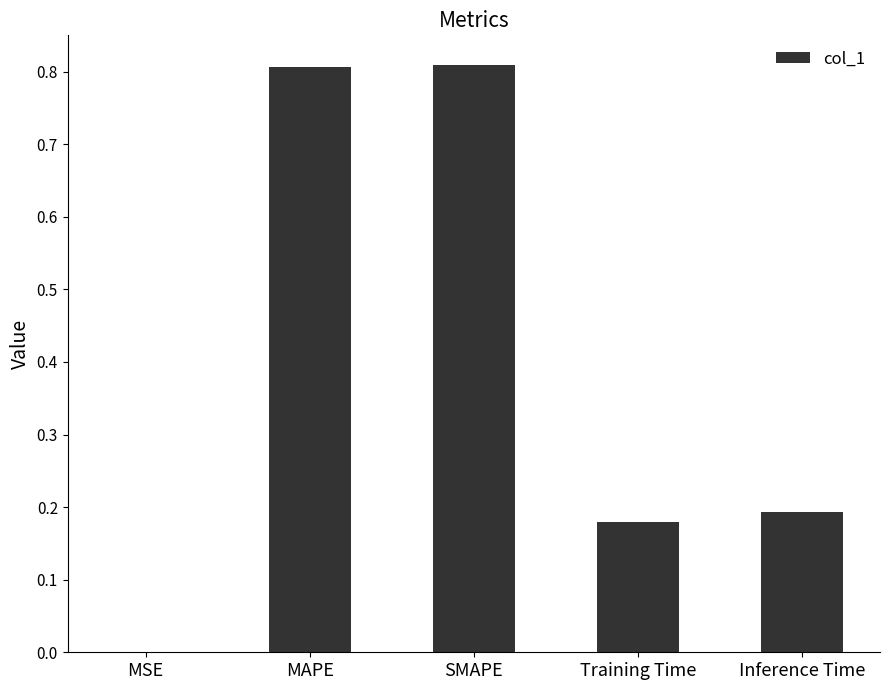

The chart shows a value of 0.2 at Training Time. True or false?

True